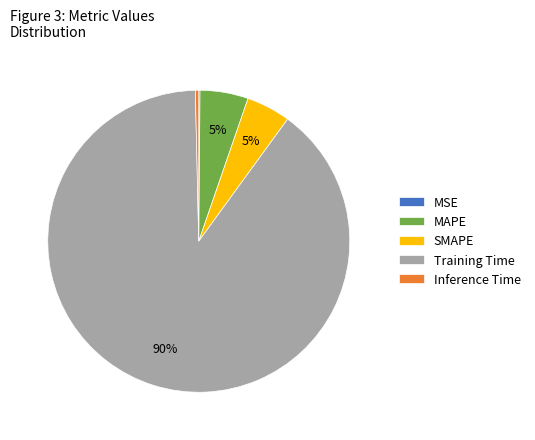

Which slice is the largest?

Training Time